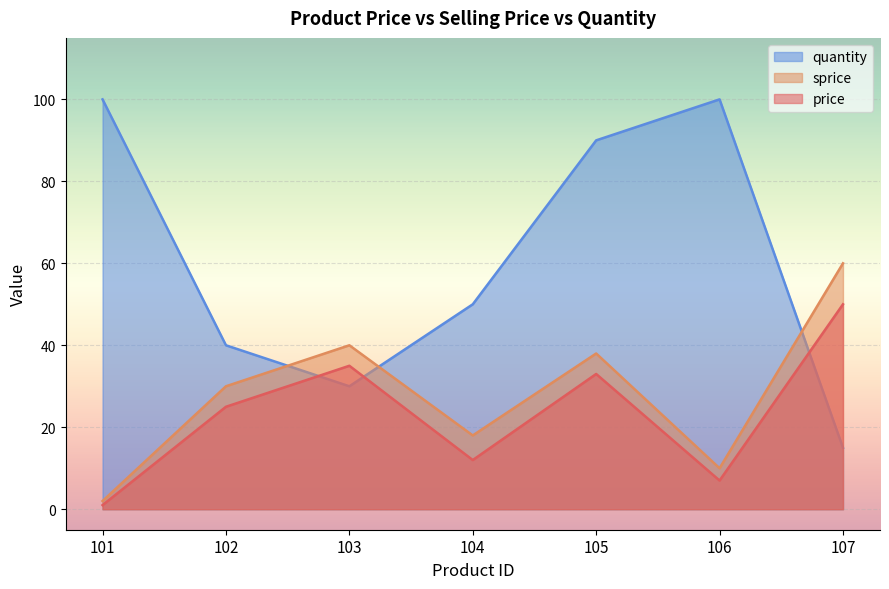

What is the spread (max minus min) of values at 103?

10